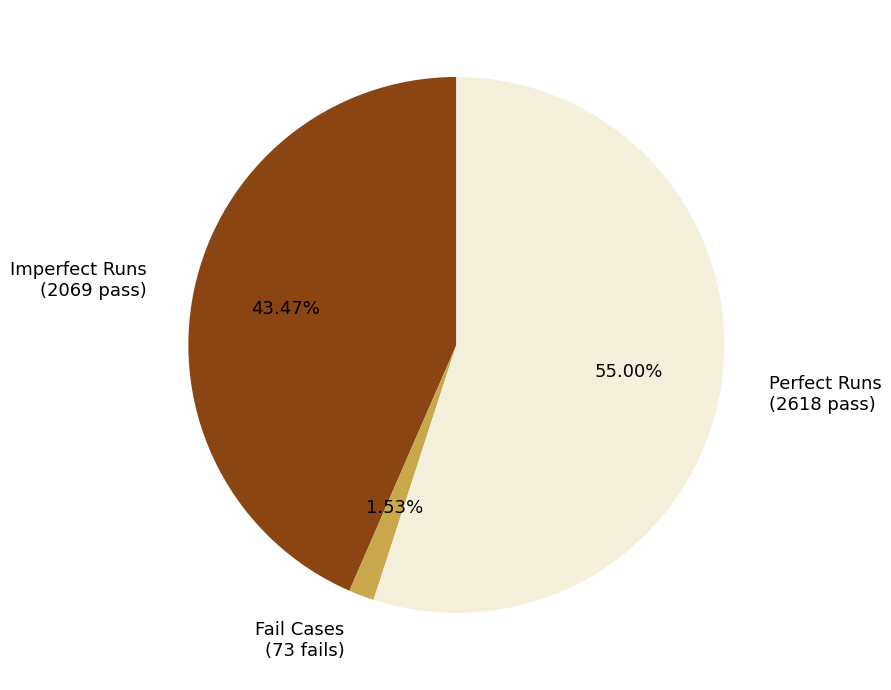

Is Imperfect Runs (2069 pass) the majority of the pie?

No